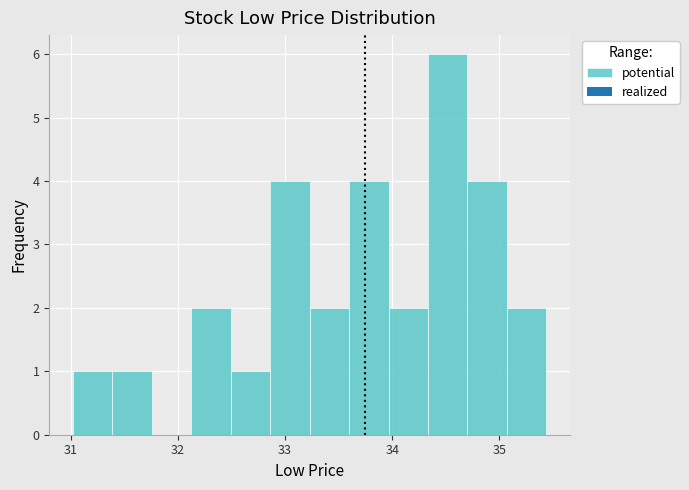

Read against the x-axis, roughly where is the centre of the tallest bar?

34.5